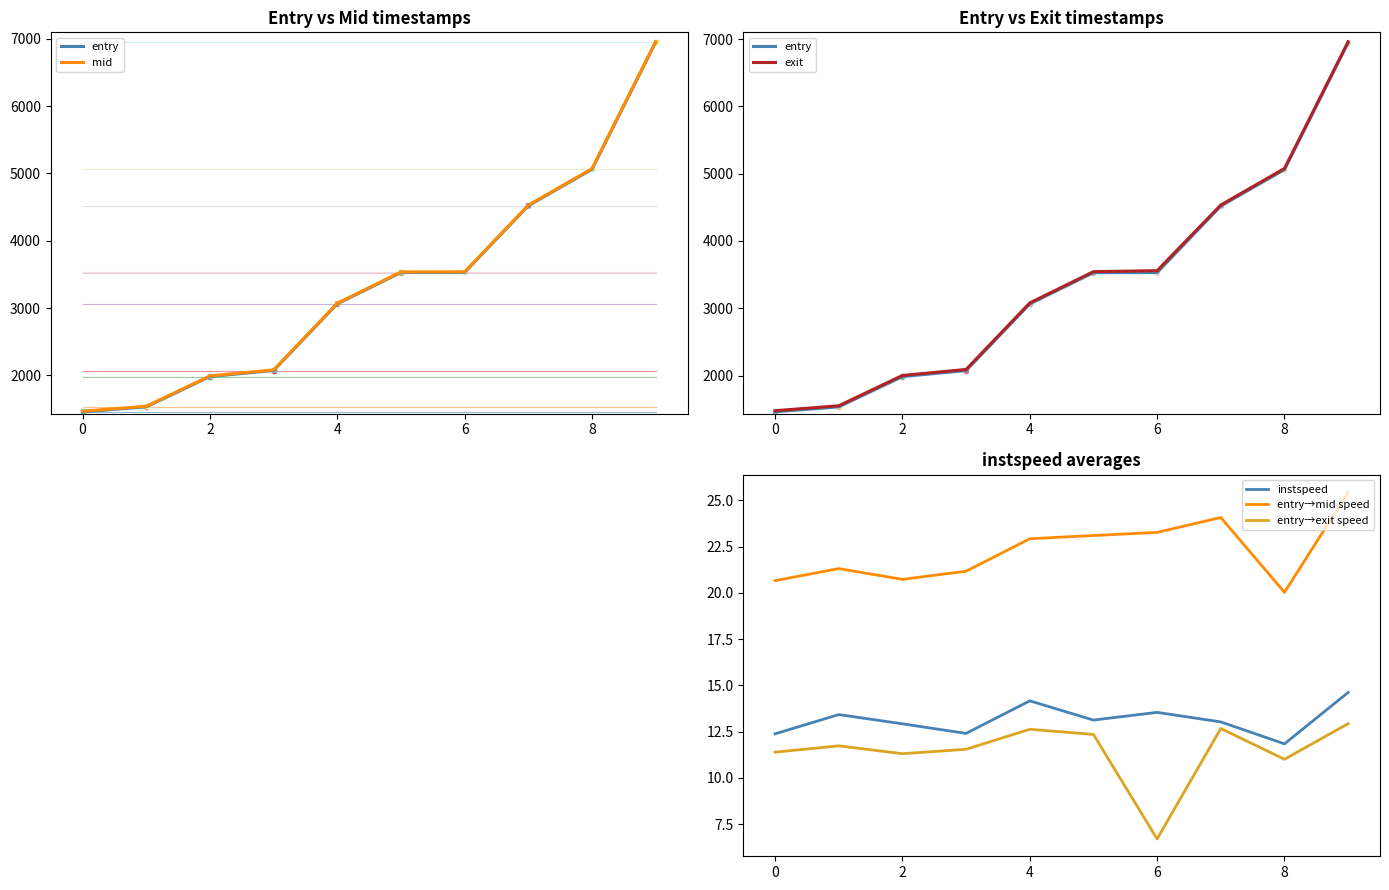

The value of entry→mid speed at 7 is 24.1. True or false?

True